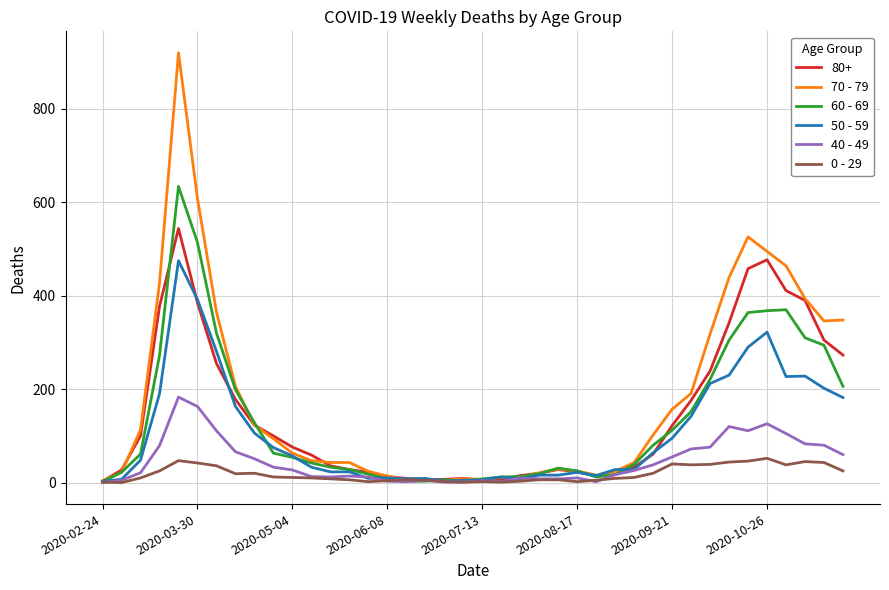

How many lines are shown in the chart?

6